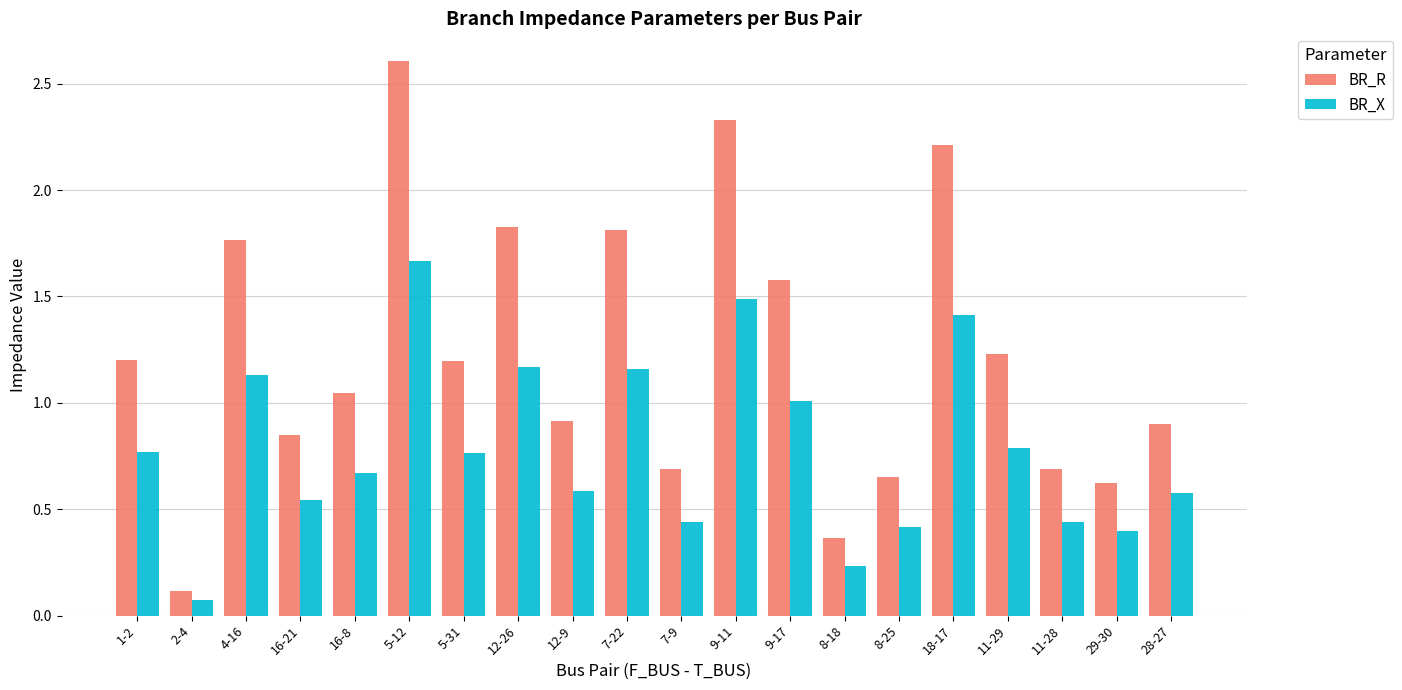

What is the total value across all series at 7-22?

3.0